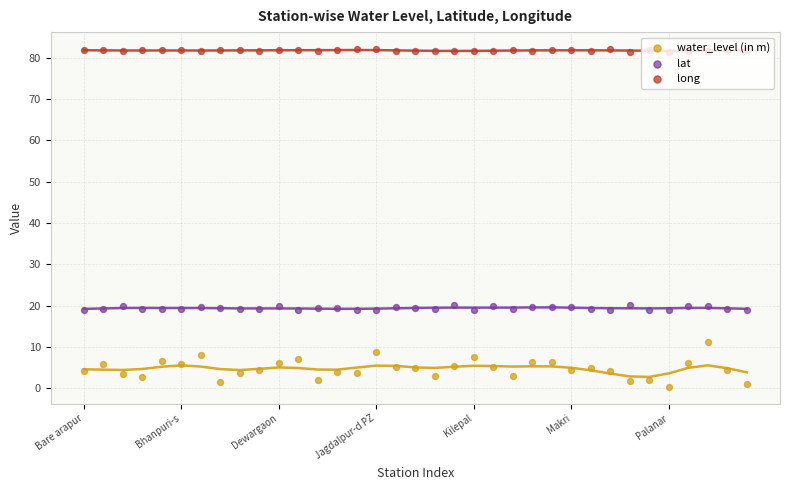

What is the total value across all series at 16?

106.5